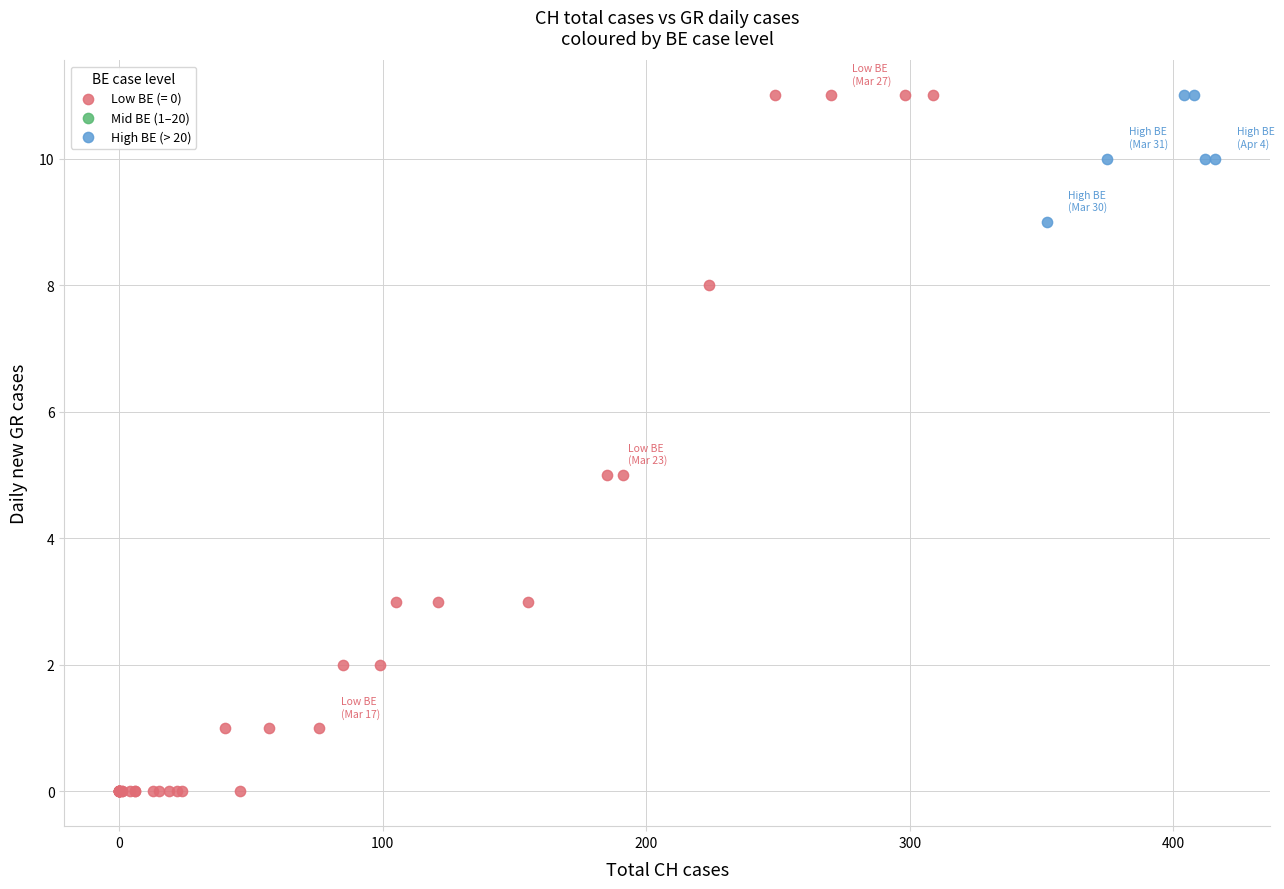

Which series contains the lowest Y value?

Low BE (= 0)